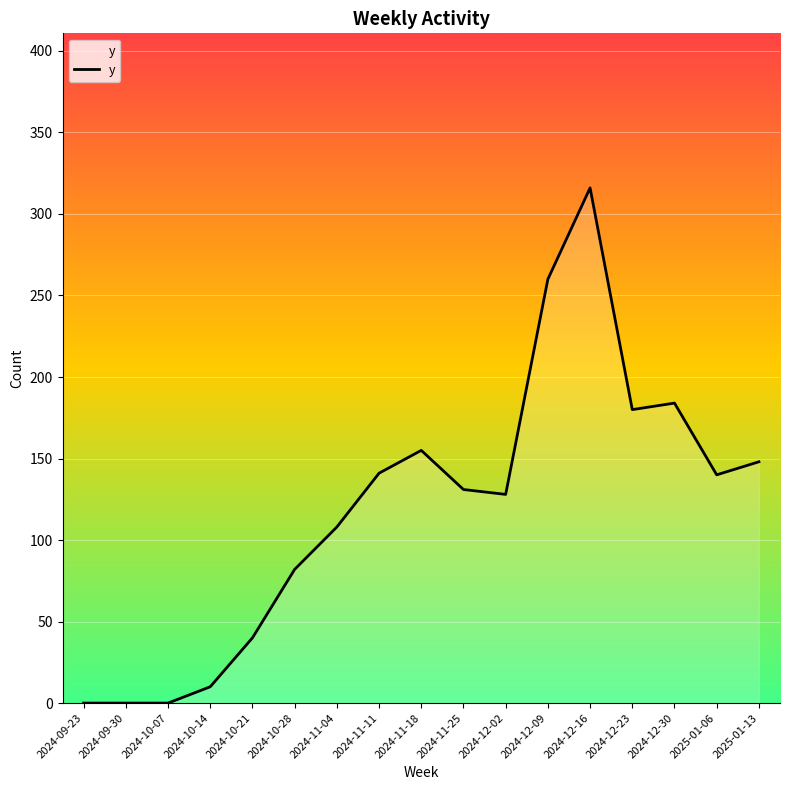

What is the greatest value displayed?

316